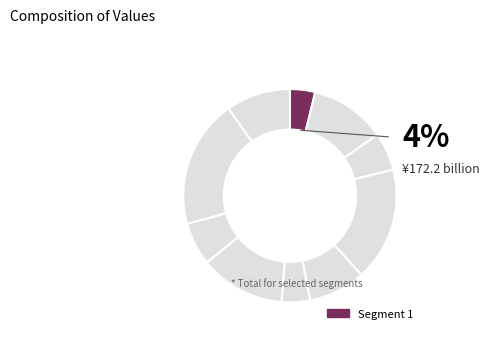

Which category has the smallest portion of the pie?

1